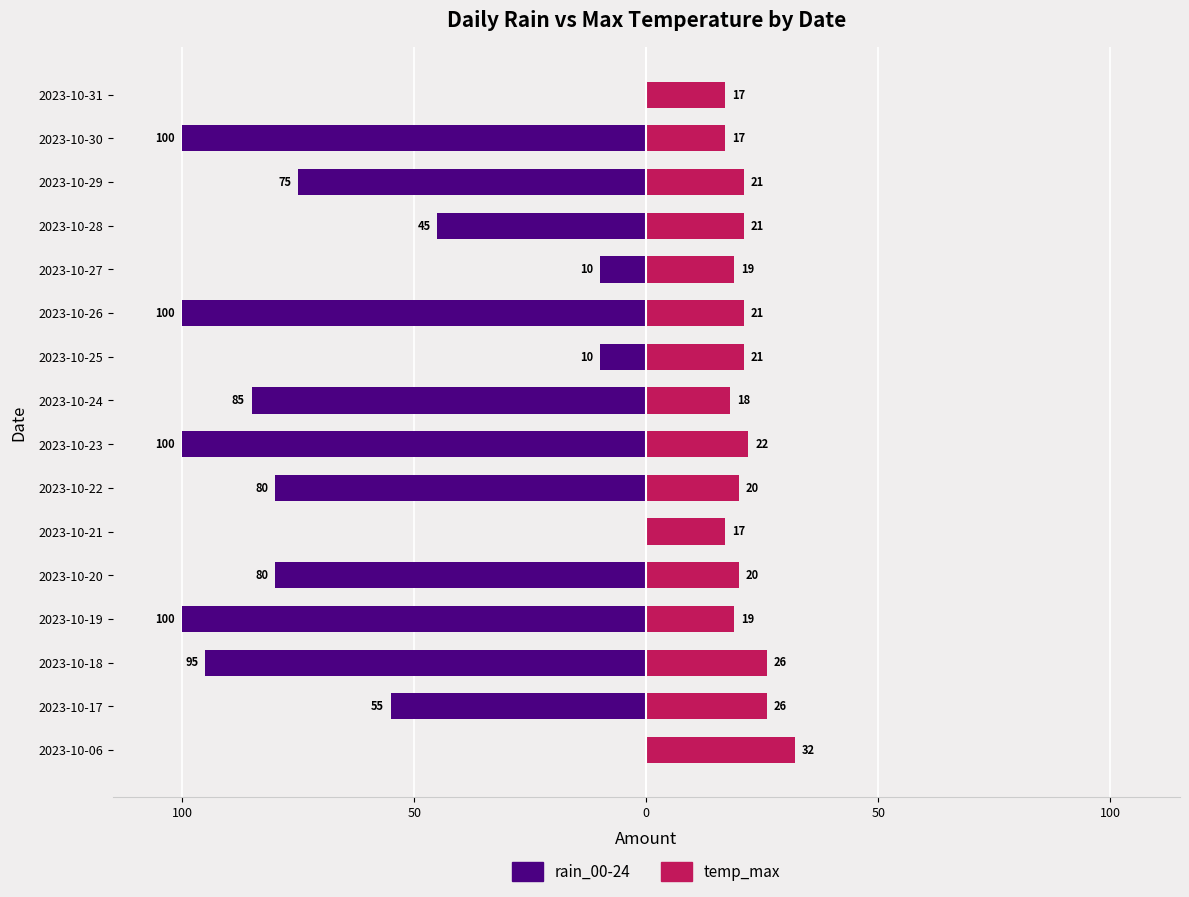

What is the total value across all series at 2023-10-30?

-83